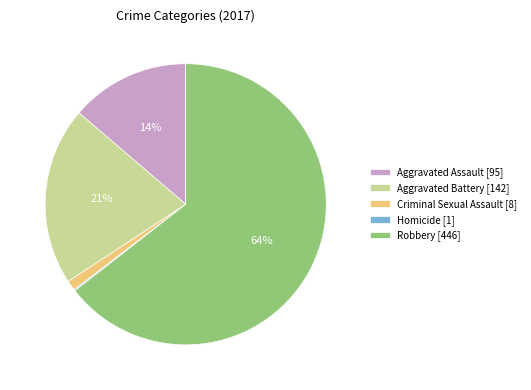

What is the ratio of the value at Aggravated Battery [142] to the value at Robbery [446]?

0.3